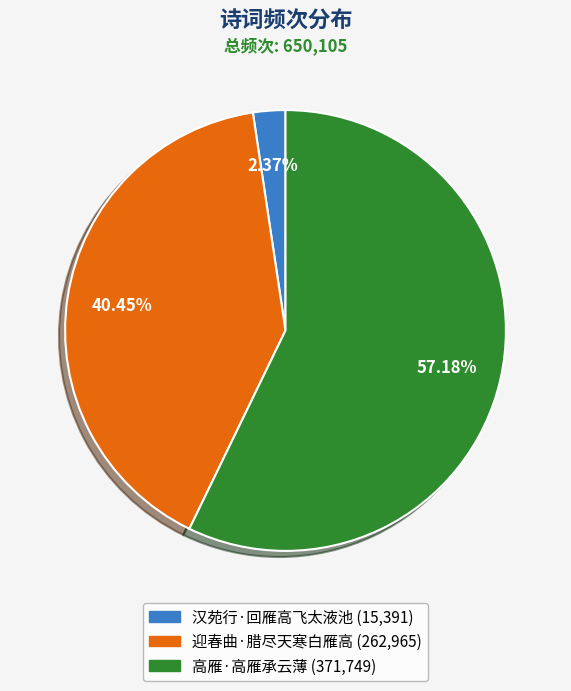

To the nearest percent, what is the difference between the 迎春曲·腊尽天寒白雁高 and 汉苑行·回雁高飞太液池 slice percentages?

38%